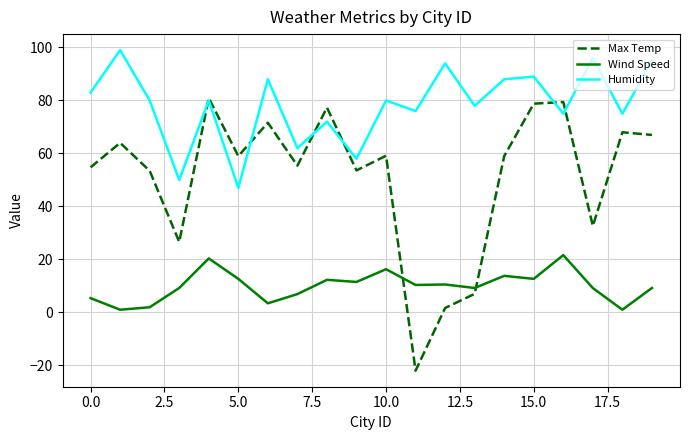

Which series has the widest spread of values?

Max Temp